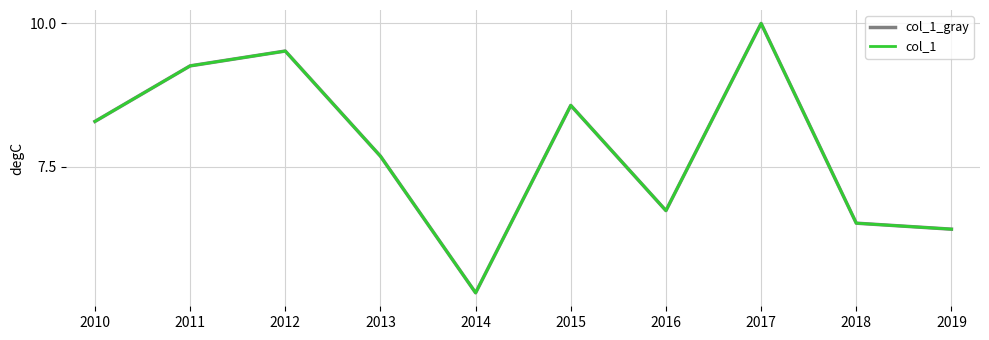

What is the difference between the maximum and minimum values in the col_1 series?

4.7